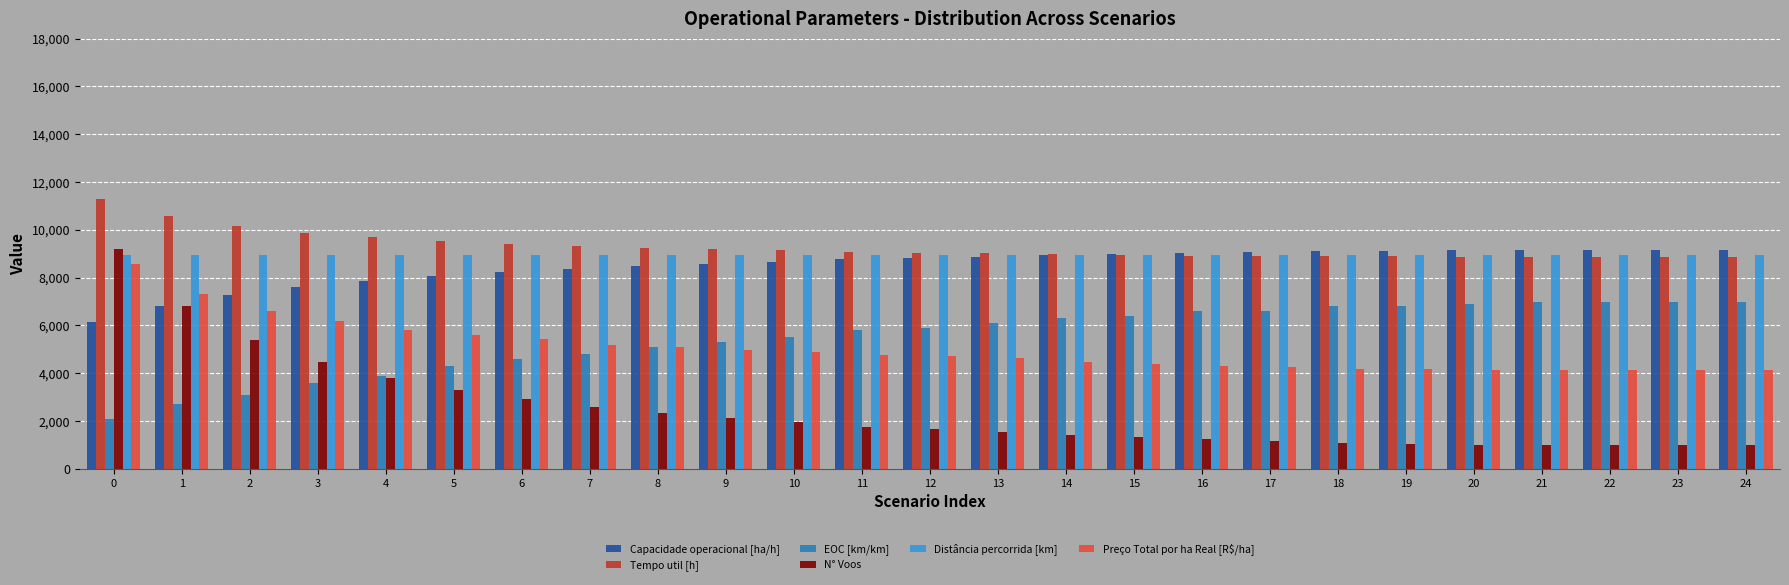

What is the total value across all series at 21?

39131.8